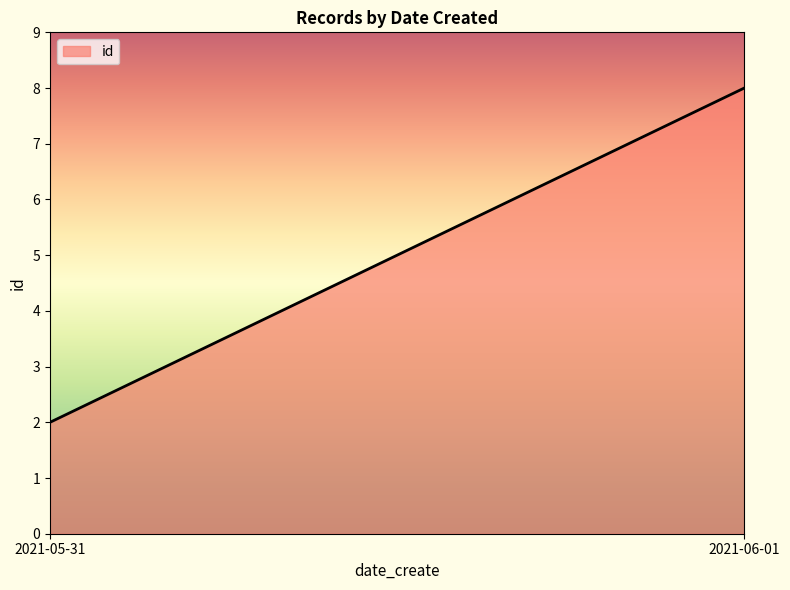

How many values are below 8?

1